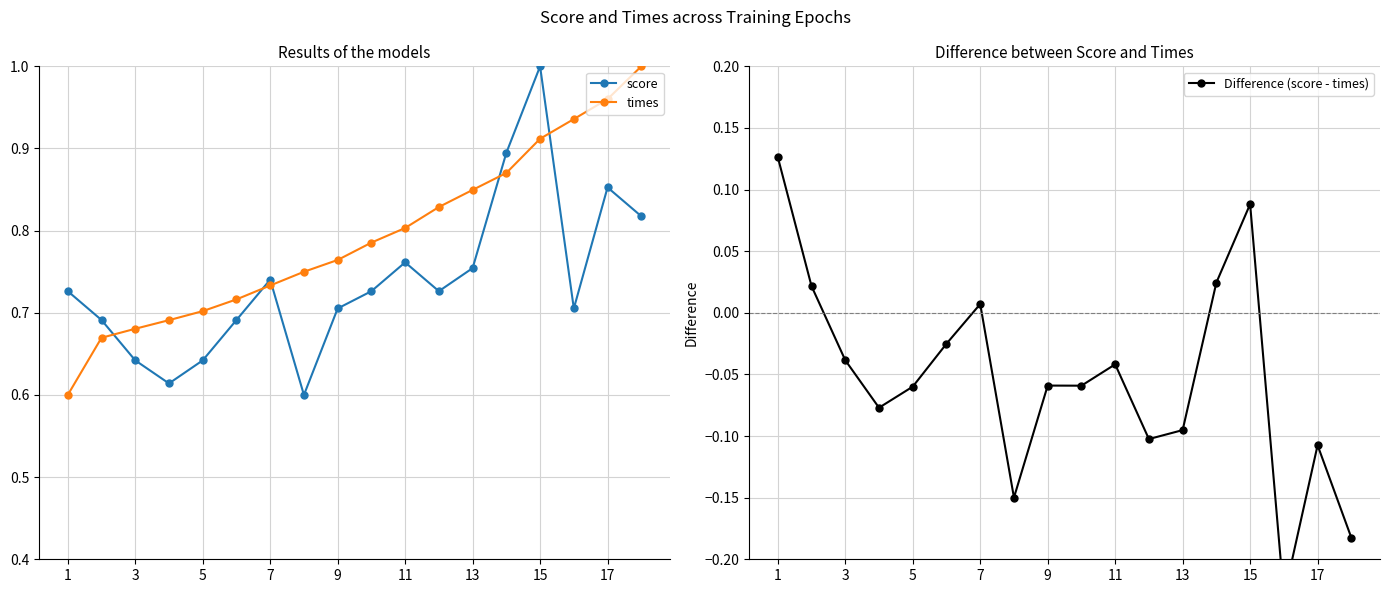

What is the total value across all series at 7?

1.5